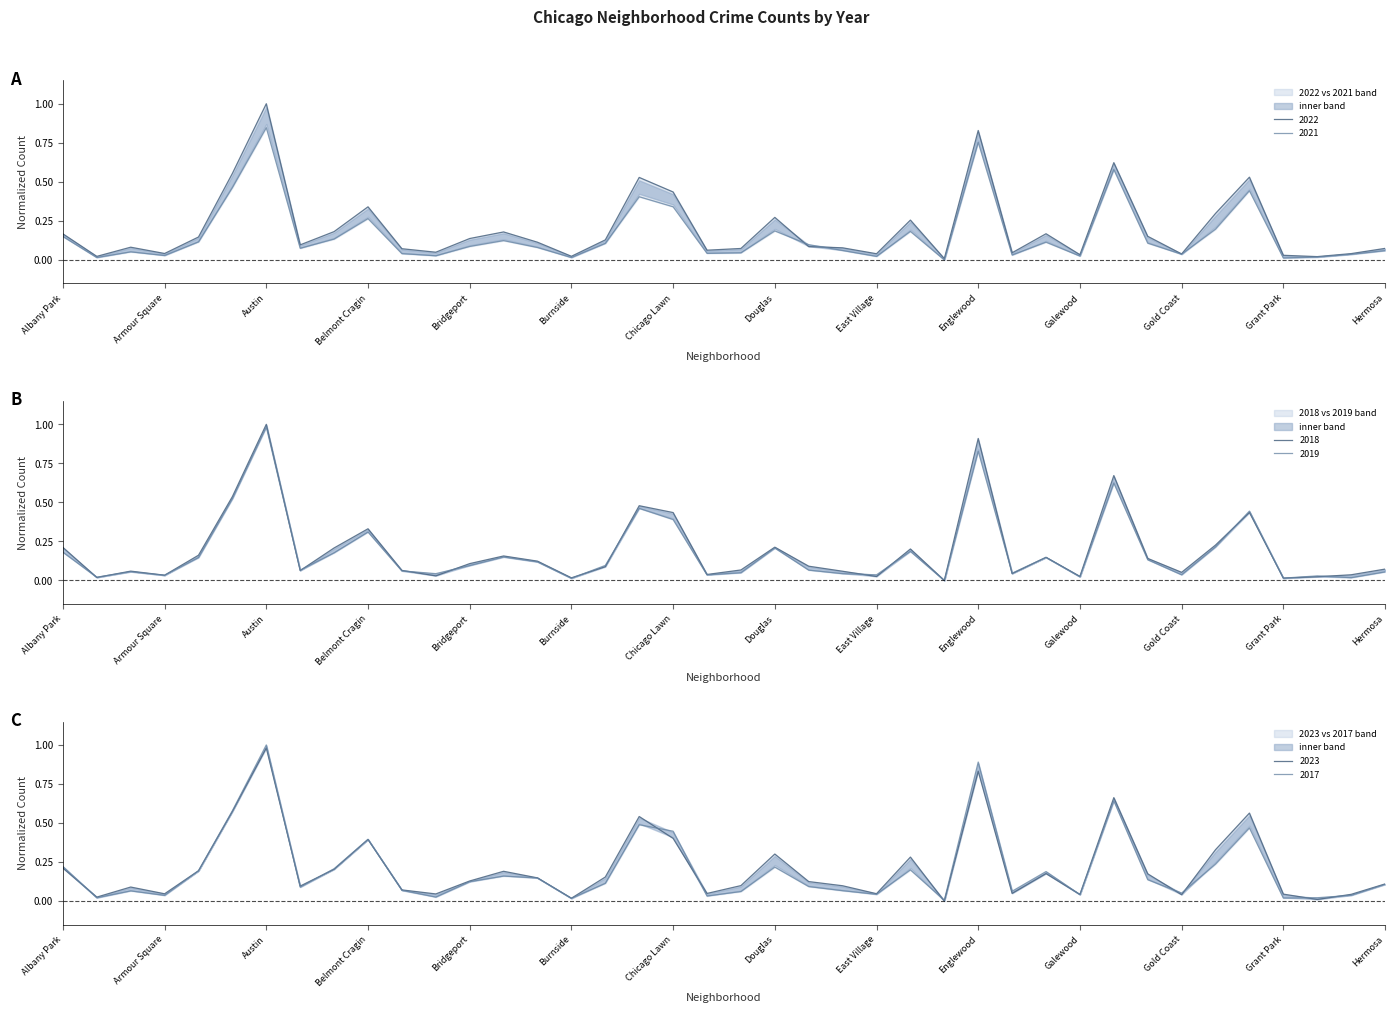

True or false: 2021 and 2017 intersect in this chart.

True